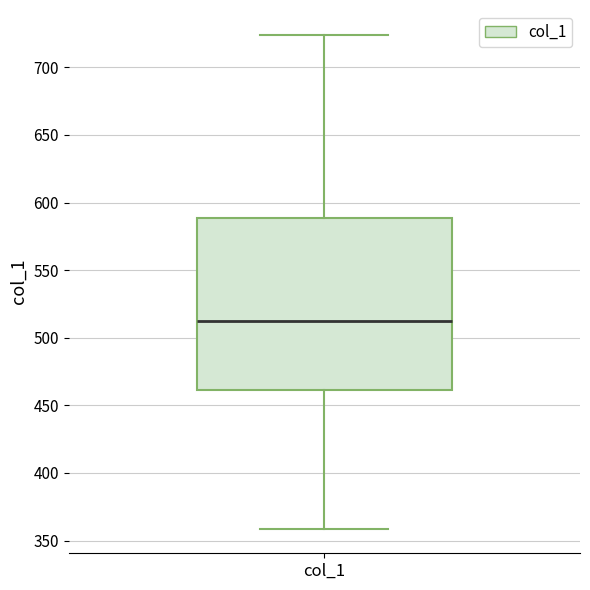

Where is the lower edge of the box for col_1 on the y-axis? The values are not printed on the chart, so give them approximately, as read against the axis.

460